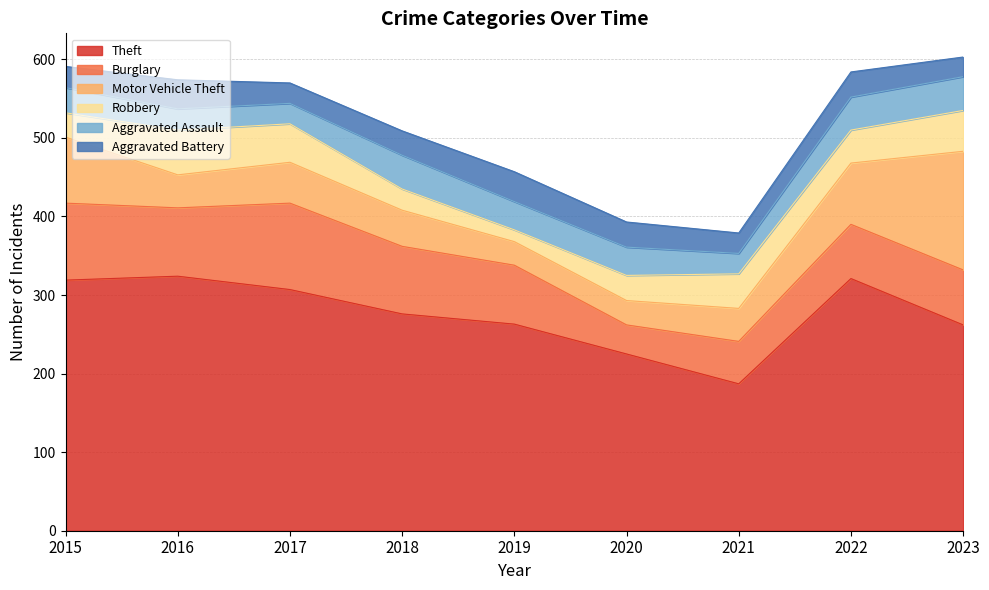

Rank the series at 2018 from highest to lowest value.

Theft, Burglary, Motor Vehicle Theft, Aggravated Assault, Aggravated Battery, Robbery